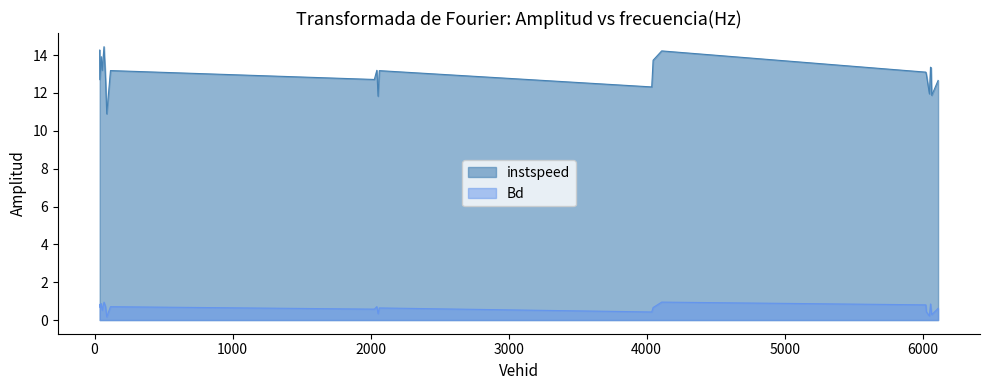

Which series has the largest total across all categories?

instspeed